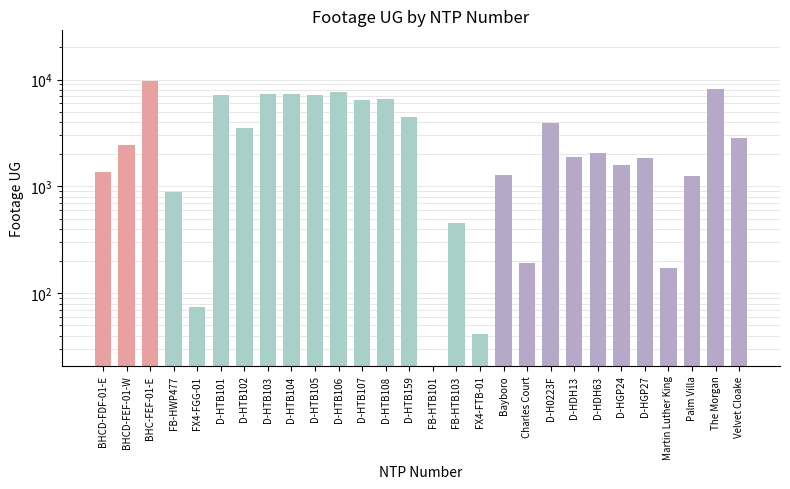

Is it true that the value at D-HTB102 is 3499?

True